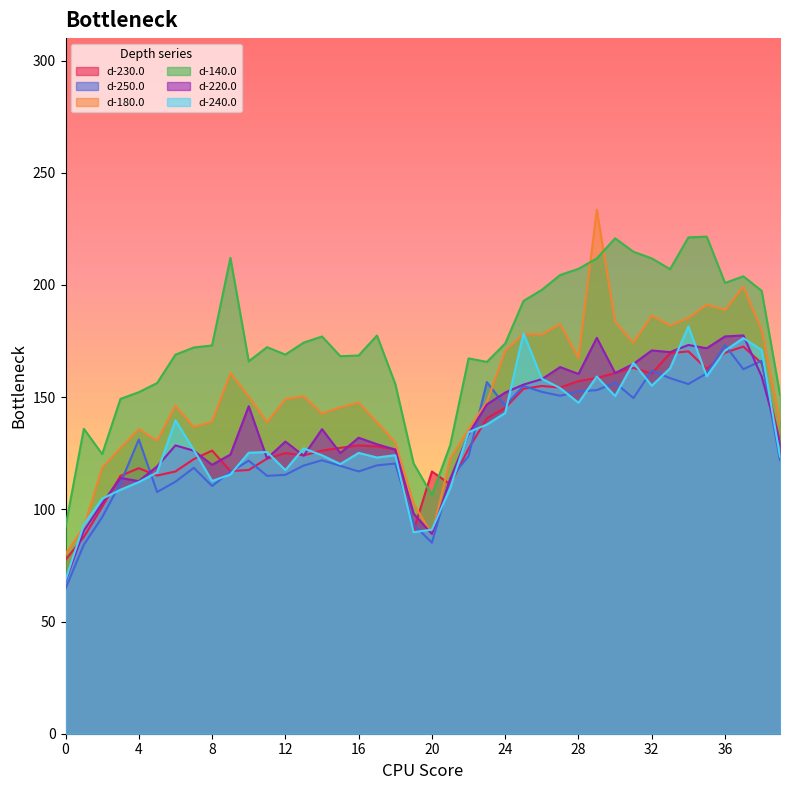

What is the lowest value of the d-180.0 series?

80.1